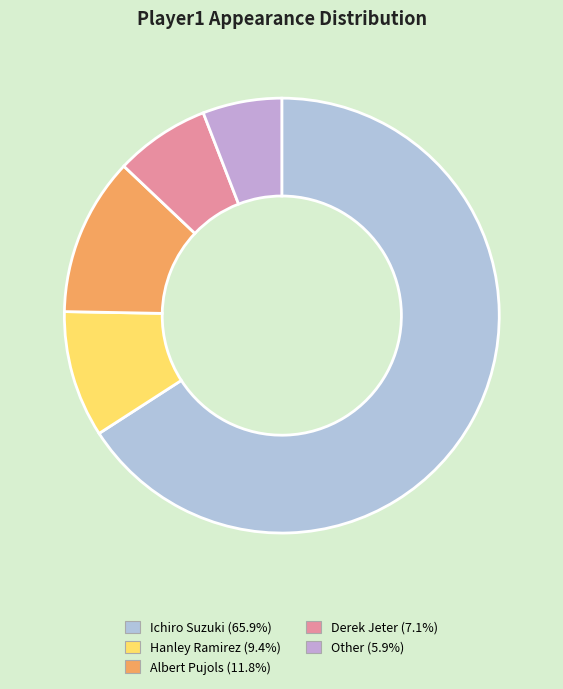

Rank the categories by value from lowest to highest.

Other, Derek Jeter, Hanley Ramirez, Albert Pujols, Ichiro Suzuki